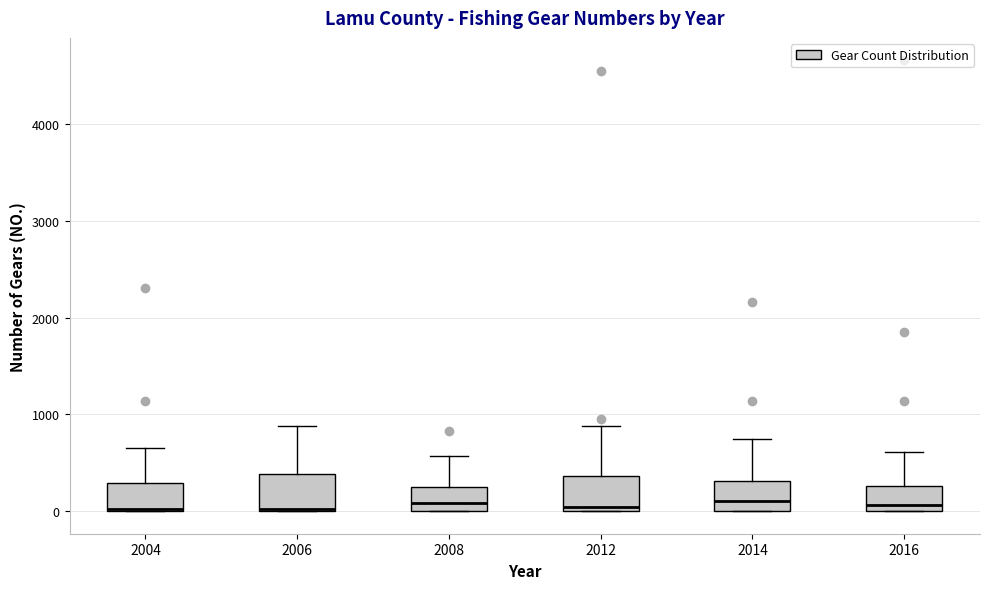

Reading left to right, transcribe this box plot: for each box, give where its median line is, the range the box spans, and where its two whiskers end, as read against the y-axis. The values are not printed on the chart, so give them approximately, as read against the axis.

2004: median 0, box 0 to 300, whiskers 0 to 600
2006: median 0, box 0 to 400, whiskers 0 to 900
2008: median 100, box 0 to 200, whiskers 0 to 600
2012: median 0 (just above the box's lower edge), box 0 to 400, whiskers 0 to 900
2014: median 100, box 0 to 300, whiskers 0 to 700
2016: median 100, box 0 to 300, whiskers 0 to 600